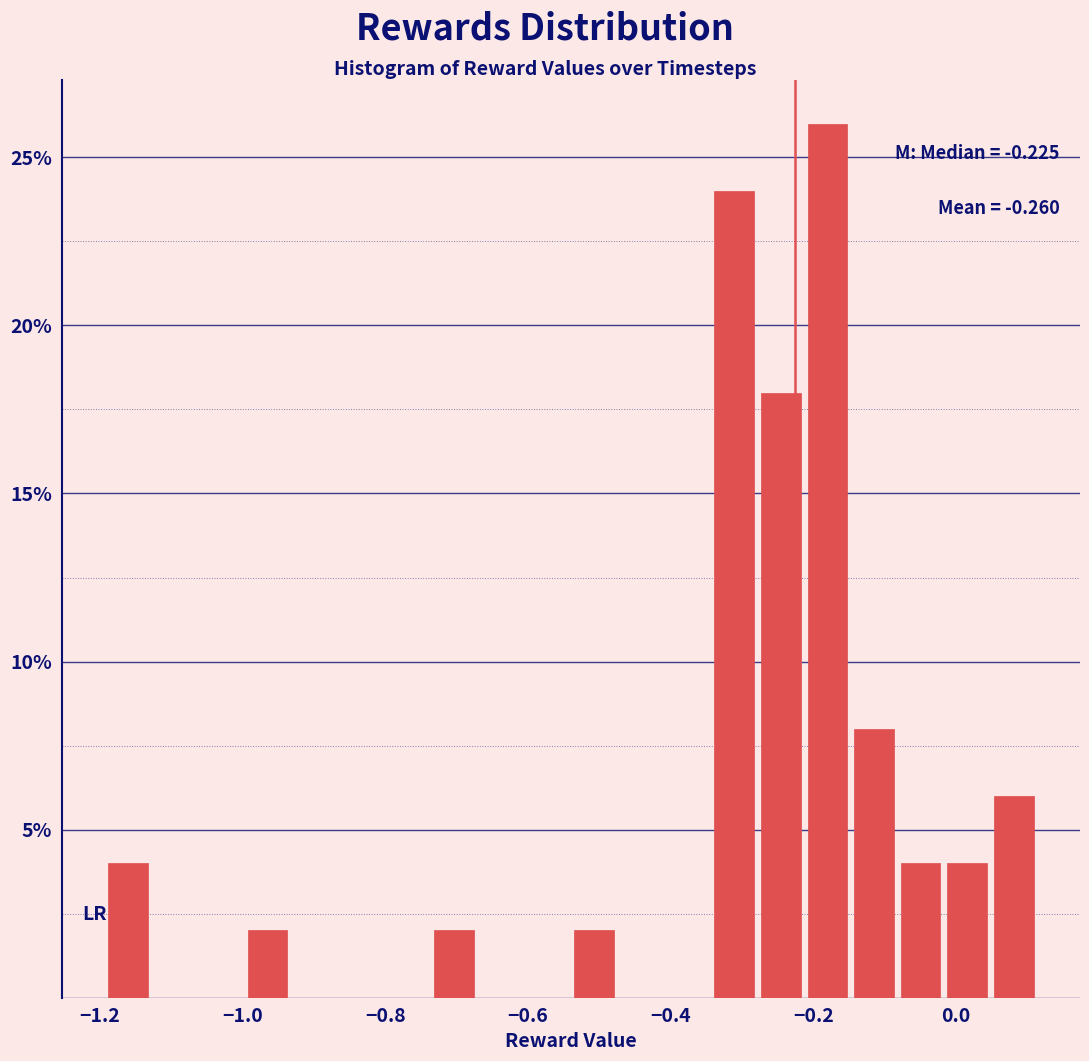

Around what value on the x-axis is the tallest bar? Give the approximate position of its centre, as read against the axis.

-0.18